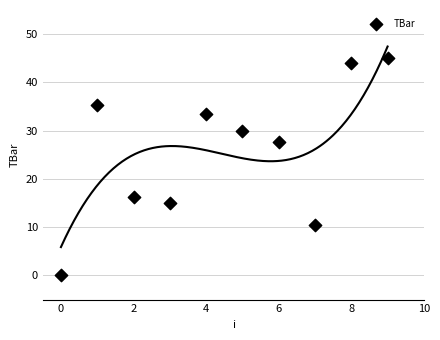

What is the range of Y values (max minus min)?

45.0